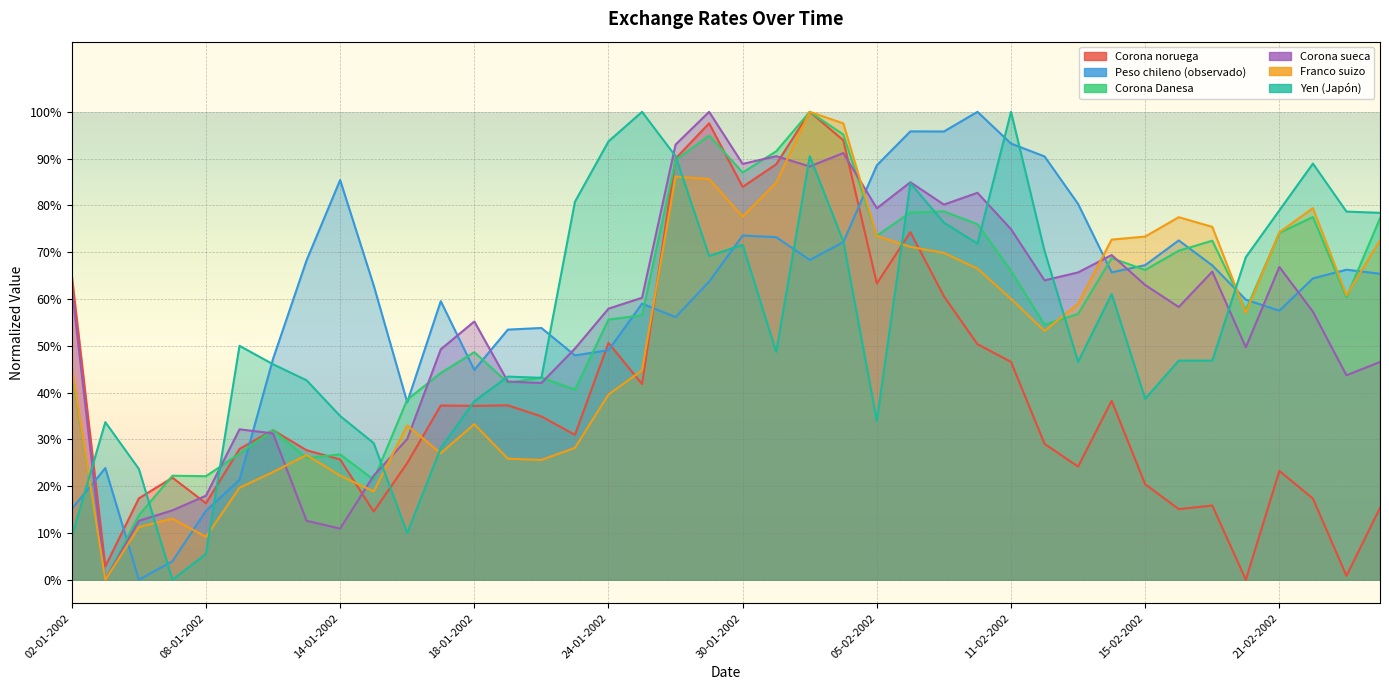

Reading right to left, list all the values displayed in this chart.

Corona noruega: 0.2	0.0	0.2	0.2	0.0	0.2	0.2	0.2	0.4	0.2	0.3	0.5	0.5	0.6	0.7	0.6	0.9	1.0	0.9	0.8	1.0	0.9	0.4	0.5	0.3	0.3	0.4	0.4	0.4	0.2	0.1	0.3	0.3	0.3	0.3	0.2	0.2	0.2	0.0	0.7
Peso chileno (observado): 0.7	0.7	0.6	0.6	0.6	0.7	0.7	0.7	0.7	0.8	0.9	0.9	1.0	1.0	1.0	0.9	0.7	0.7	0.7	0.7	0.6	0.6	0.6	0.5	0.5	0.5	0.5	0.4	0.6	0.4	0.6	0.9	0.7	0.5	0.2	0.1	0.0	0.0	0.2	0.2
Corona Danesa: 0.8	0.6	0.8	0.7	0.6	0.7	0.7	0.7	0.7	0.6	0.5	0.7	0.8	0.8	0.8	0.7	1.0	1.0	0.9	0.9	0.9	0.9	0.6	0.6	0.4	0.4	0.4	0.5	0.4	0.4	0.2	0.3	0.3	0.3	0.3	0.2	0.2	0.1	0.0	0.4
Corona sueca: 0.5	0.4	0.6	0.7	0.5	0.7	0.6	0.6	0.7	0.7	0.6	0.7	0.8	0.8	0.8	0.8	0.9	0.9	0.9	0.9	1.0	0.9	0.6	0.6	0.5	0.4	0.4	0.6	0.5	0.3	0.2	0.1	0.1	0.3	0.3	0.2	0.1	0.1	0.0	0.6
Franco suizo: 0.7	0.6	0.8	0.7	0.6	0.8	0.8	0.7	0.7	0.6	0.5	0.6	0.7	0.7	0.7	0.7	1.0	1.0	0.8	0.8	0.9	0.9	0.4	0.4	0.3	0.3	0.3	0.3	0.3	0.3	0.2	0.2	0.3	0.2	0.2	0.1	0.1	0.1	0.0	0.5
Yen (Japón): 0.8	0.8	0.9	0.8	0.7	0.5	0.5	0.4	0.6	0.5	0.7	1.0	0.7	0.8	0.8	0.3	0.7	0.9	0.5	0.7	0.7	0.9	1.0	0.9	0.8	0.4	0.4	0.4	0.3	0.1	0.3	0.3	0.4	0.5	0.5	0.1	0.0	0.2	0.3	0.1